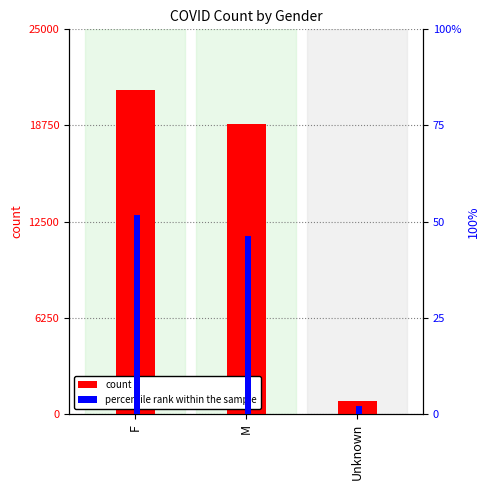

Rank the series by their maximum value, from lowest to highest.

percentile rank within the sample, count